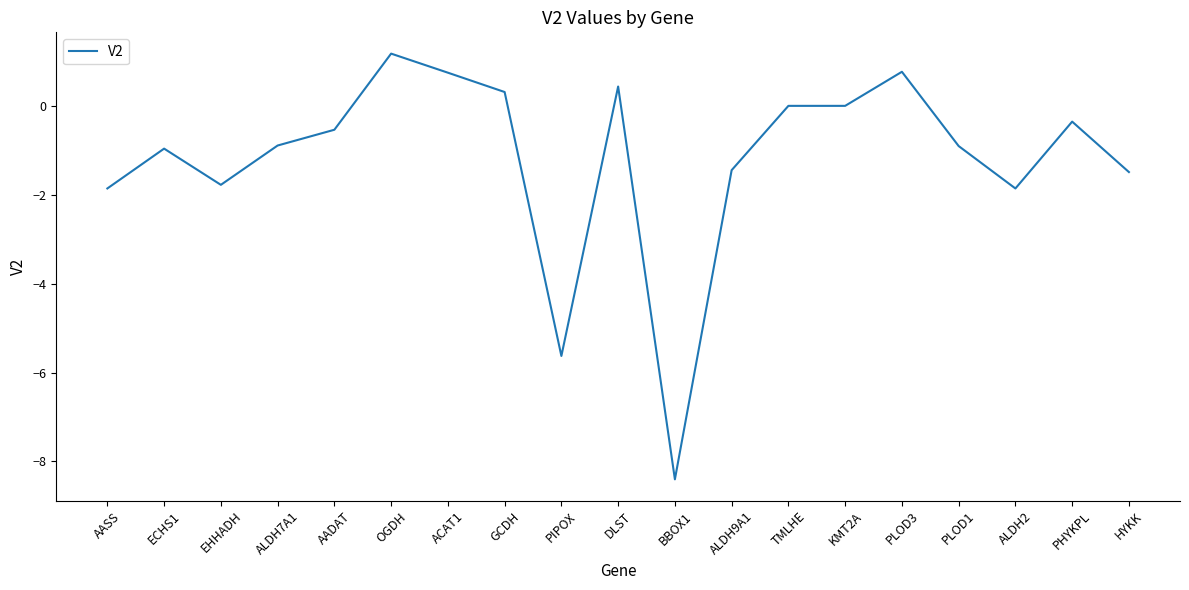

What is the difference between the maximum and minimum values?

9.6